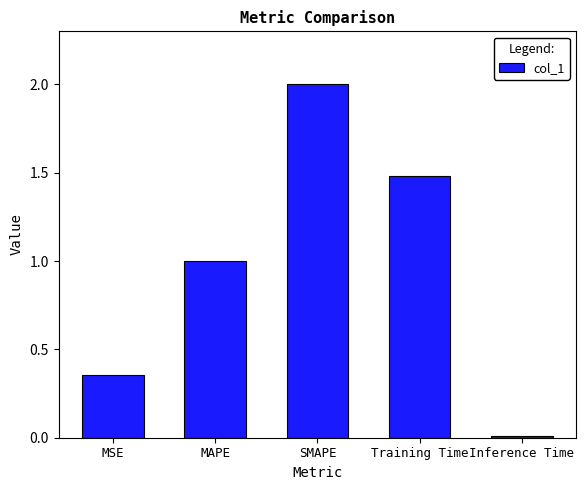

What is the sum of all values?

4.8